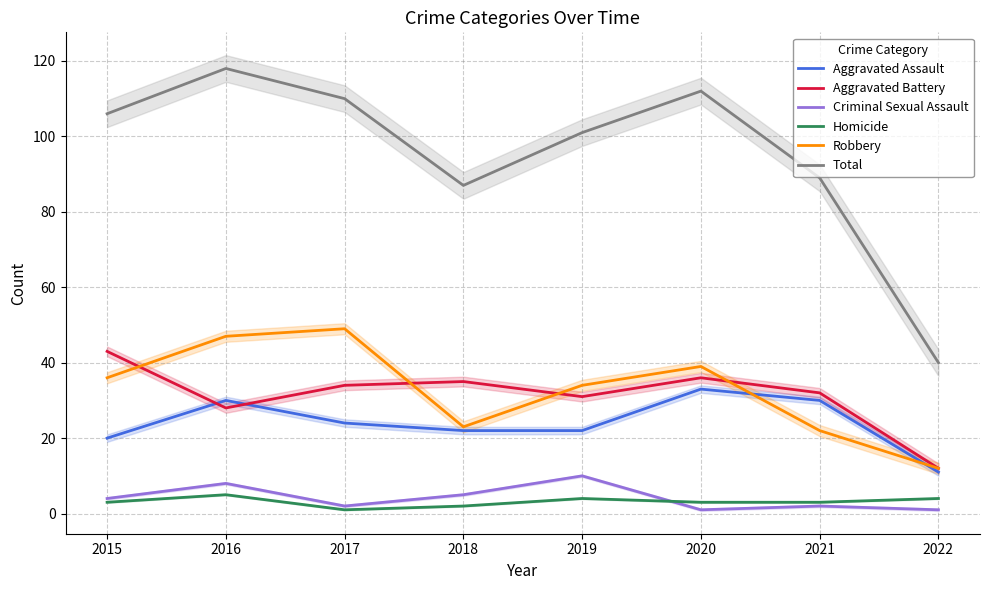

Between 2018 and 2021, which series saw the biggest shift?

Aggravated Assault